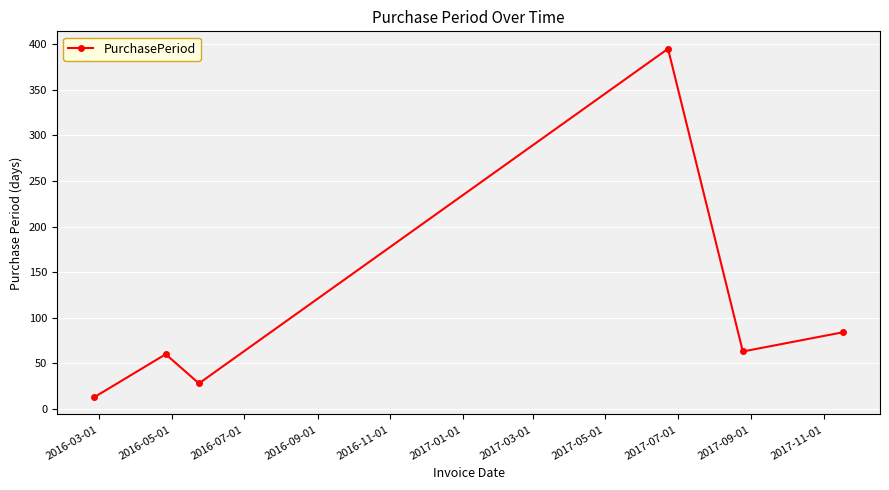

Does the chart display data point markers on the line(s)?

Yes